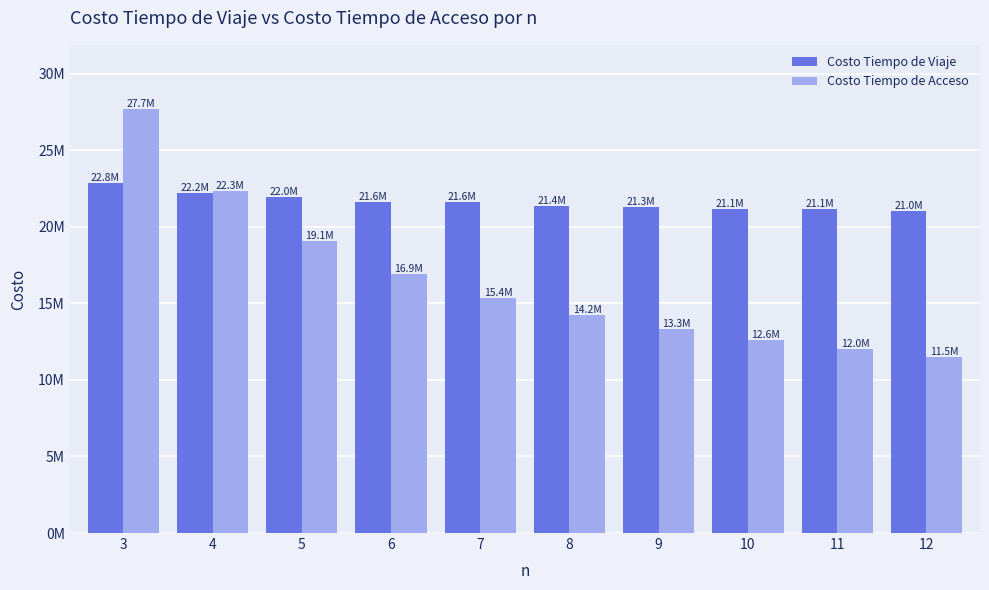

What are all the series names shown in the legend?

Costo Tiempo de Viaje, Costo Tiempo de Acceso